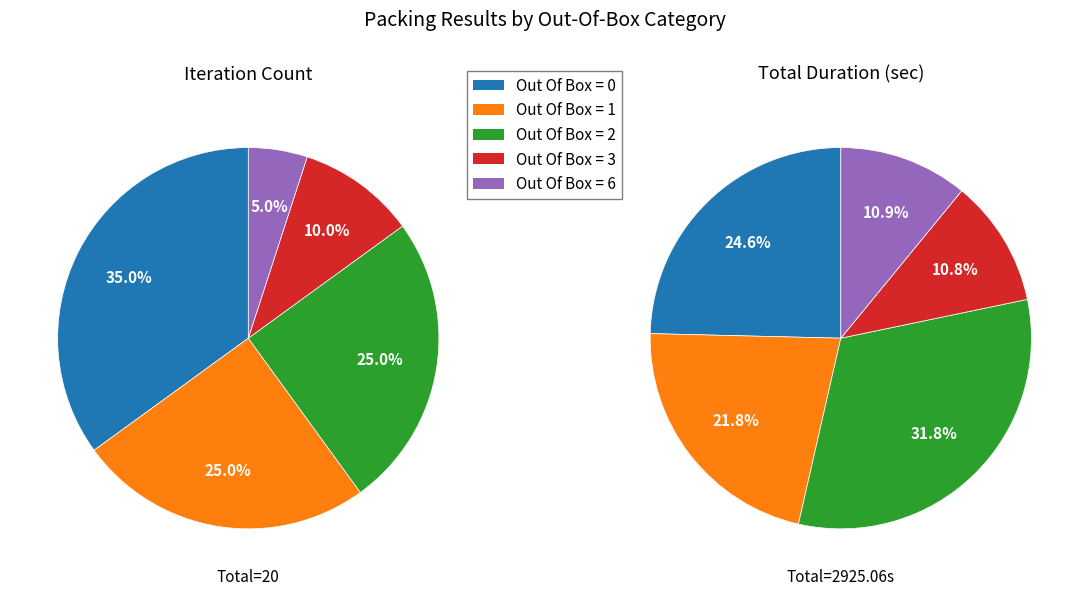

True or false: Out of Box = 0 accounts for 50% of the total.

False